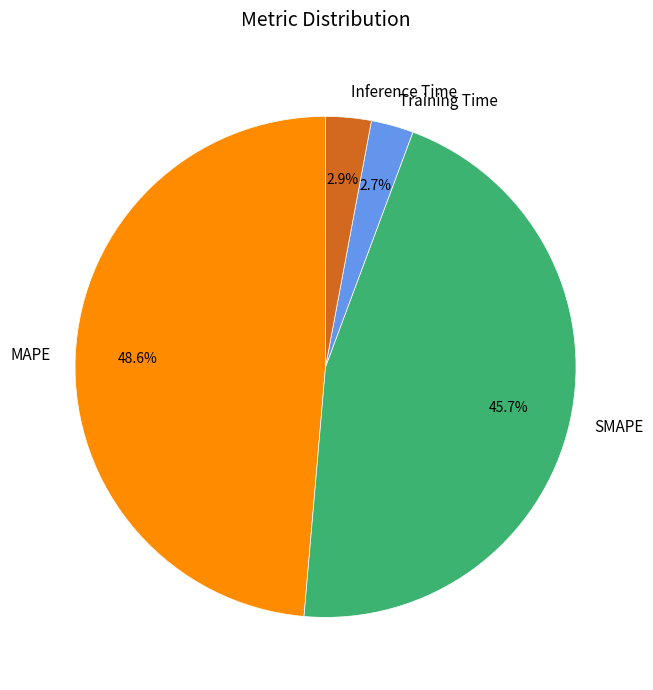

What is the ratio of the value at MAPE to the value at SMAPE?

1.1